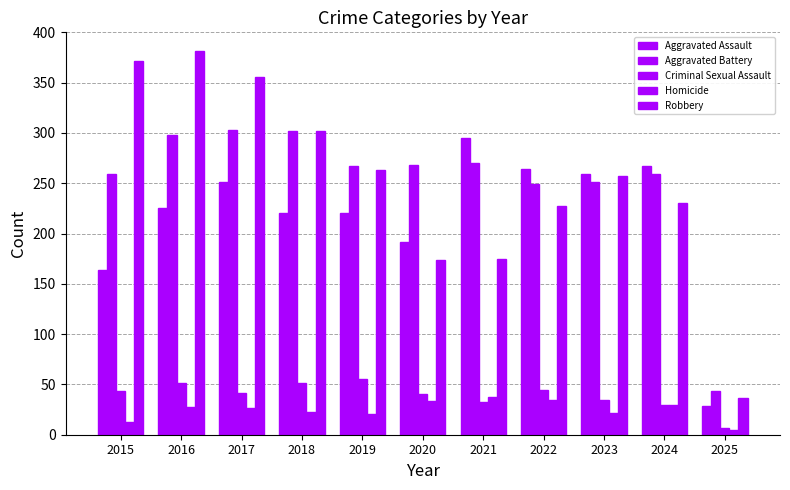

How many values in the Aggravated Battery series are below 267?

5